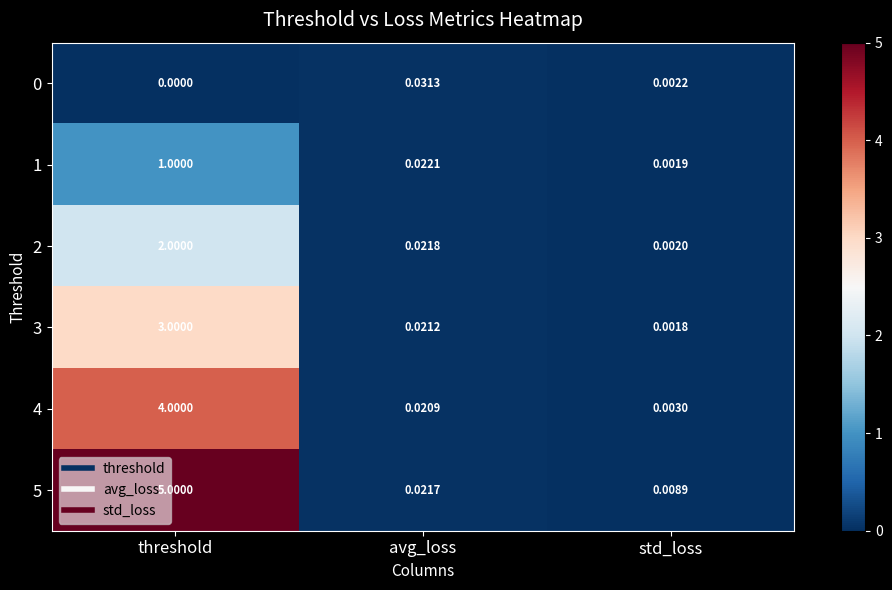

Count the number of data series in this chart.

6